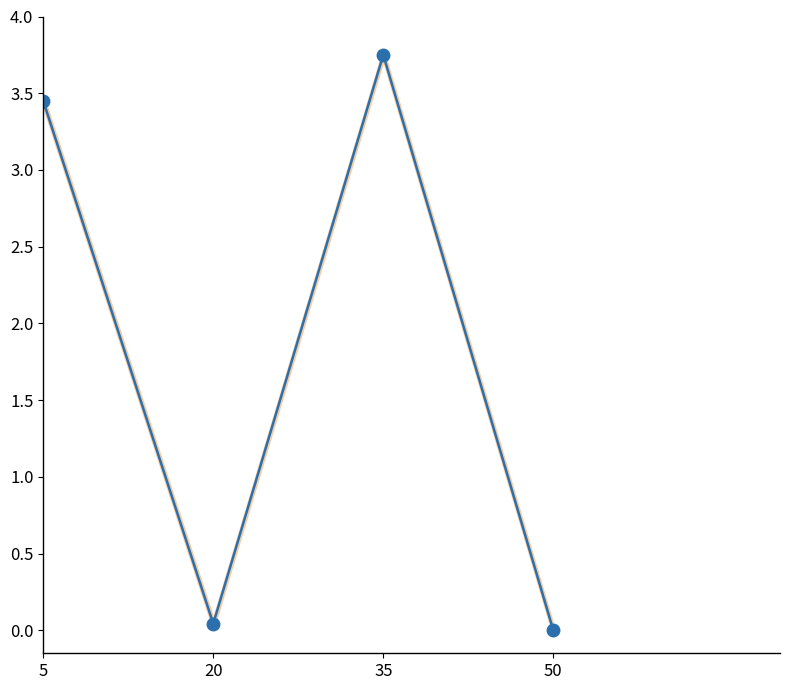

Does the chart display data point markers on the line(s)?

Yes